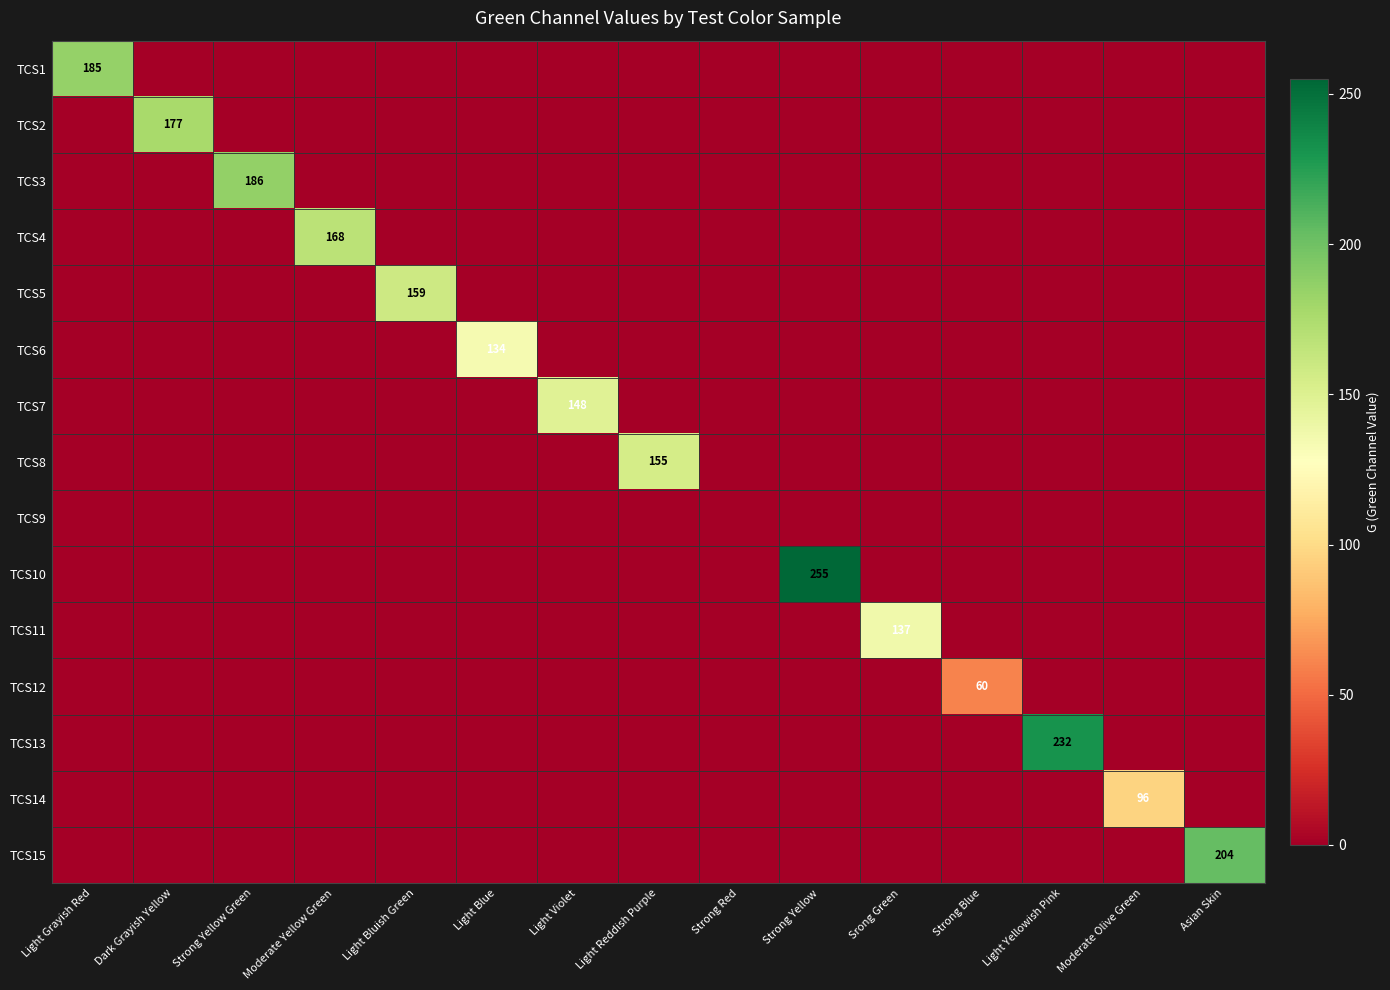

Is the value of TCS12 at Strong Blue greater than the value of TCS7 at Light Violet?

No